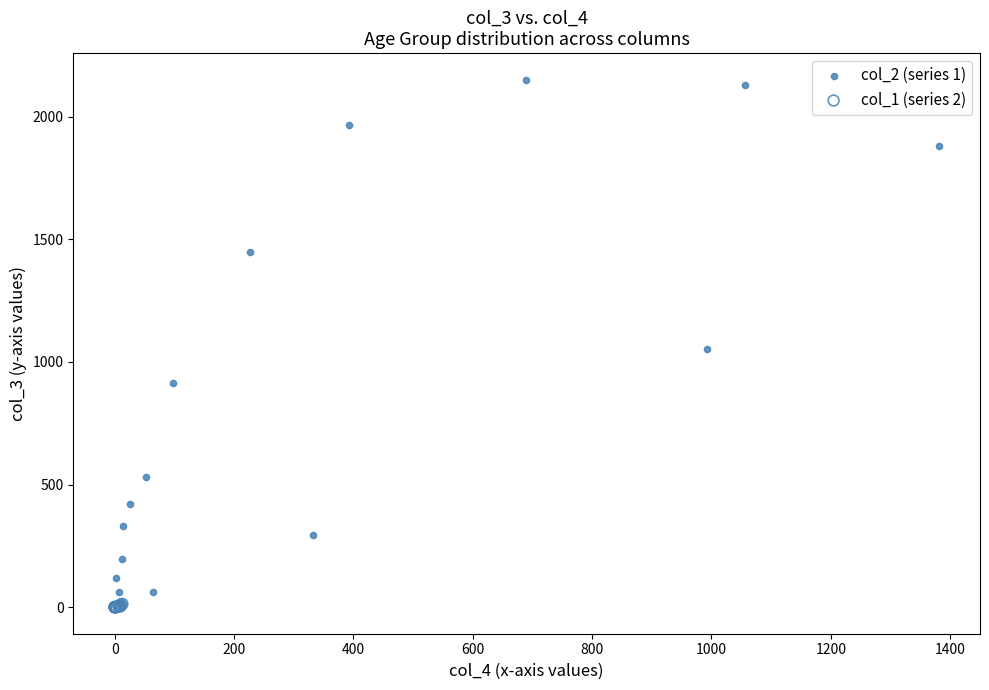

What are all the series names shown in the legend?

col_2 (series 1), col_1 (series 2)